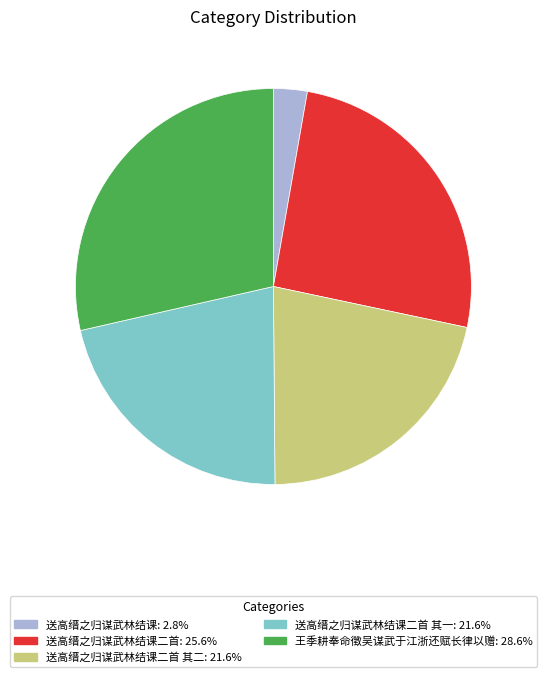

Does any single category account for the majority?

No